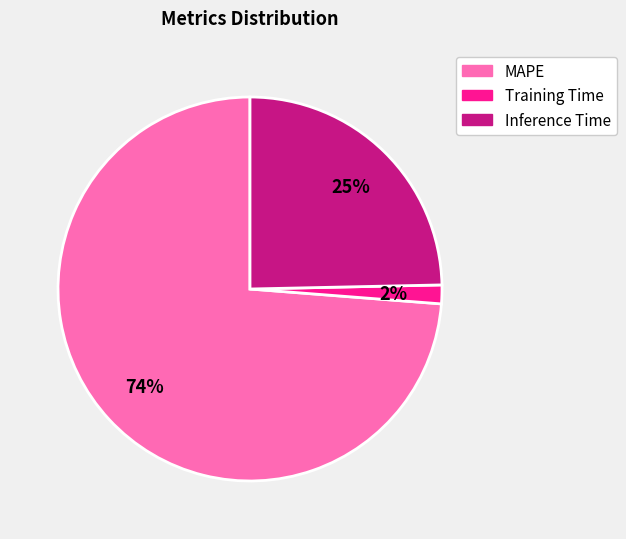

Rank the categories by value from highest to lowest.

MAPE, Inference Time, Training Time